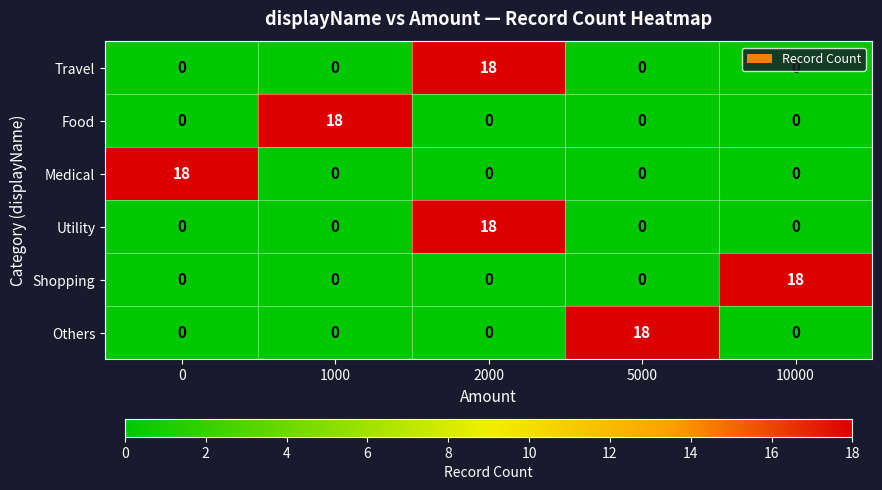

The Travel series shows 0 at 0. True or false?

True